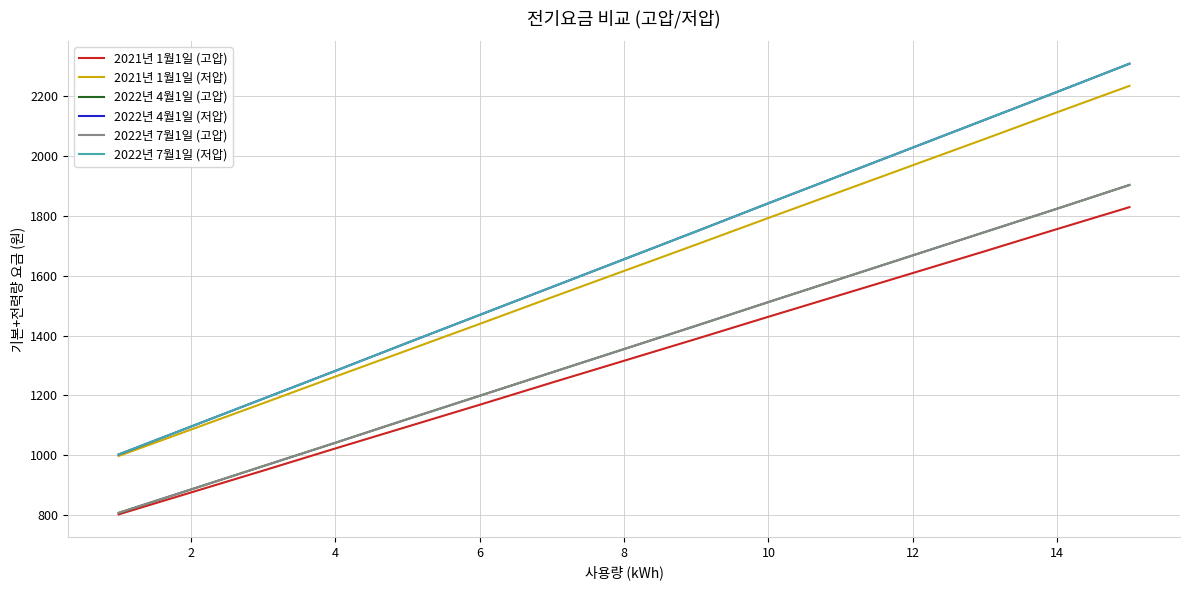

What is the average value of the 2022년 4월1일 (저압) series?

1655